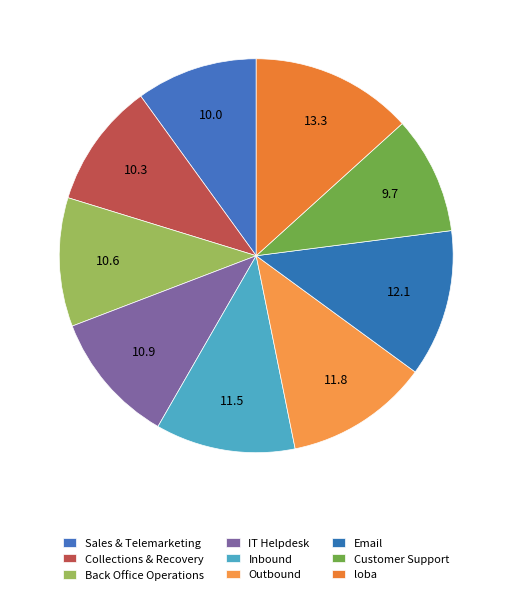

Count the number of slices in the pie.

9